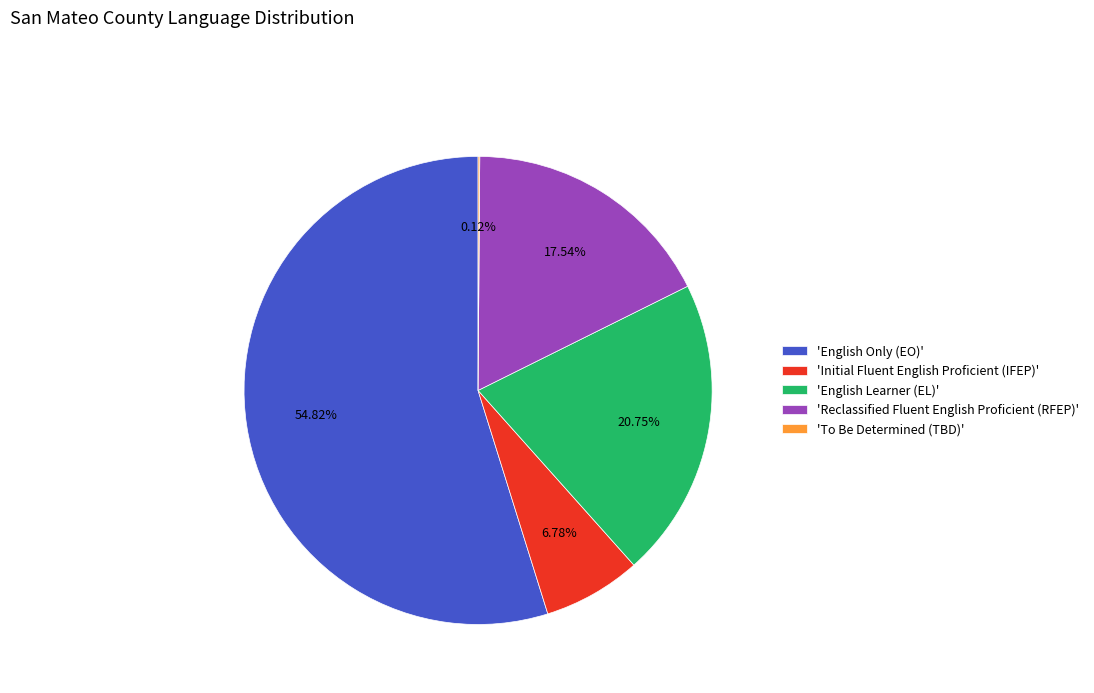

Is the sum of 'Initial Fluent English Proficient (IFEP)' and 'English Only (EO)' greater than half?

Yes